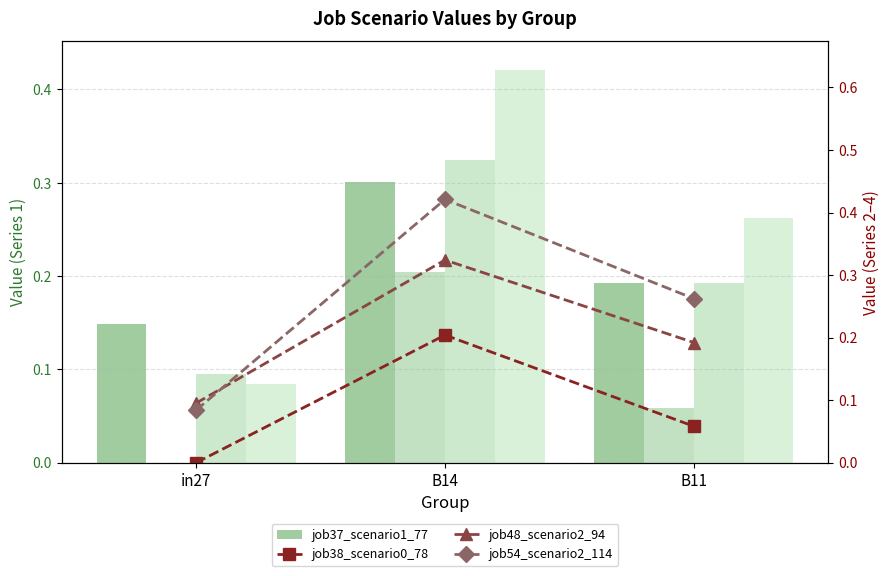

What is the difference between the job37_scenario1_77 values at in27 and B14?

0.2